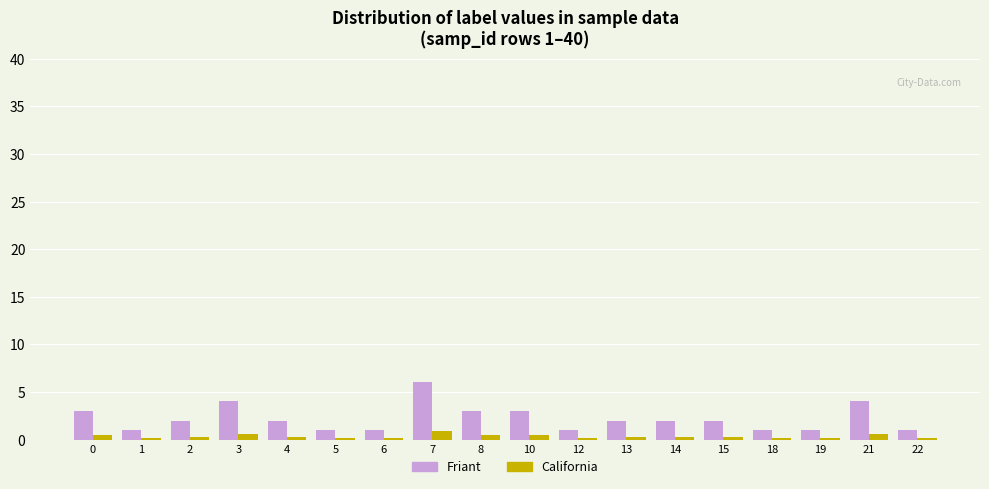

Which series has the largest range (max minus min)?

Friant